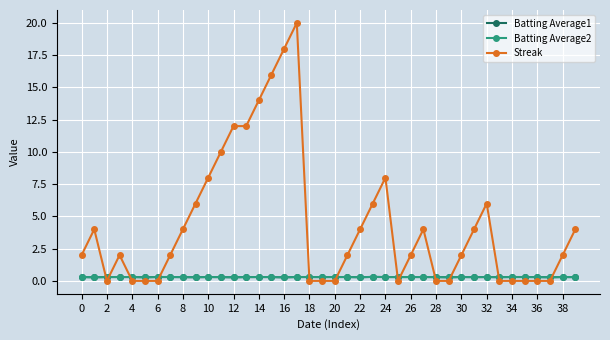

True or false: Streak has more than 1 interior local peaks.

True